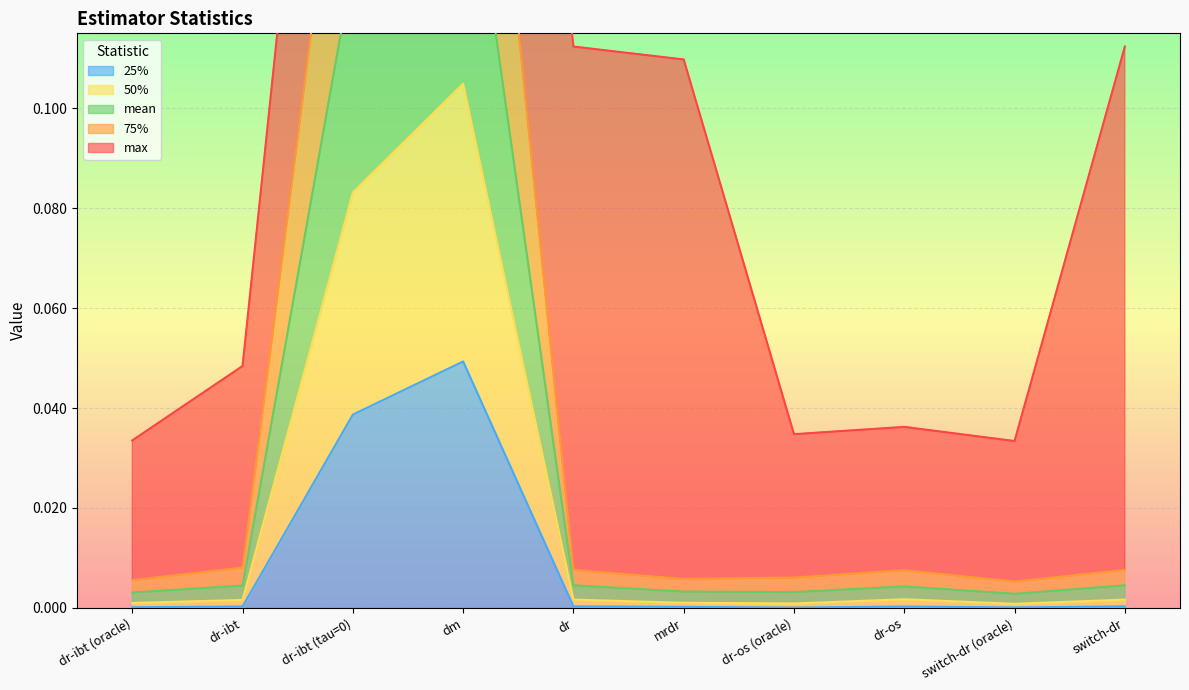

What is the label of the 10th point from the right?

dr-ibt (oracle)